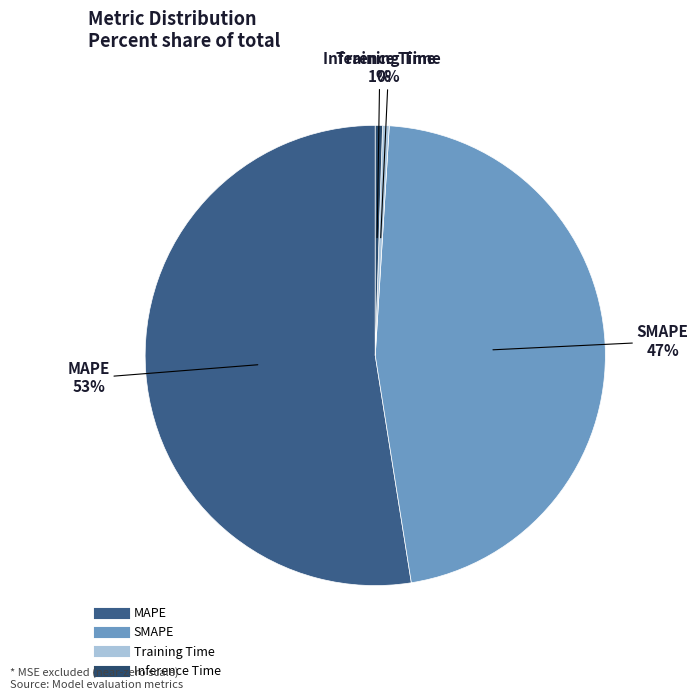

How many slices are in this pie chart?

4